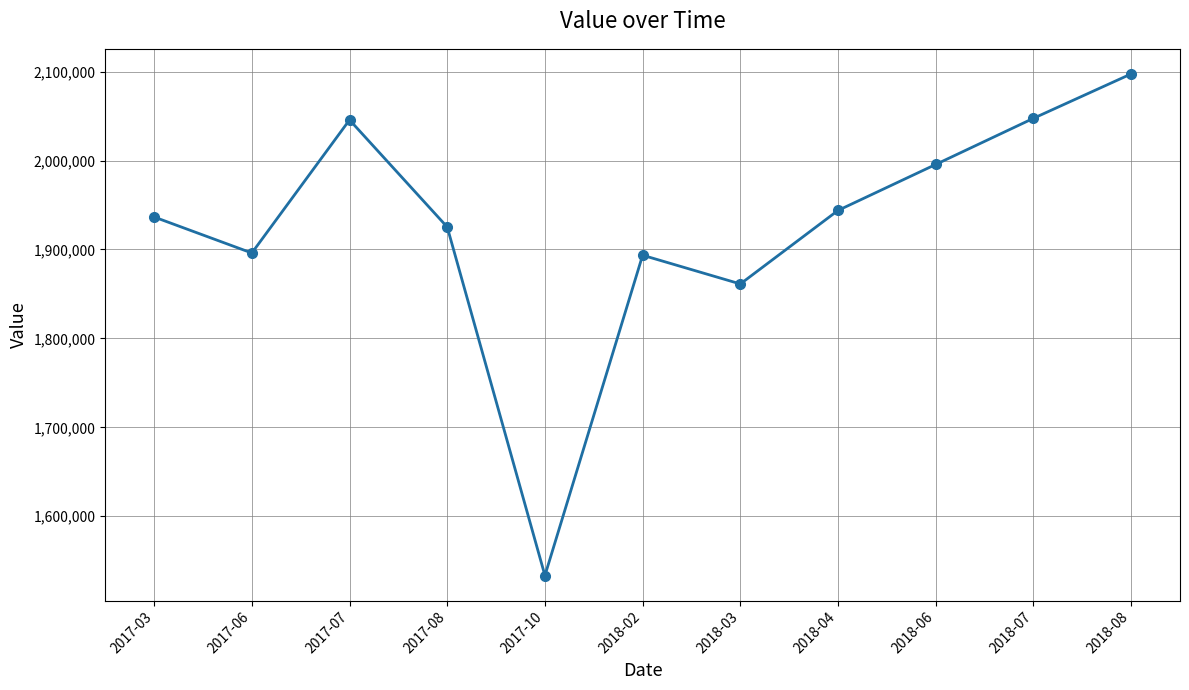

Which category has the highest value across all series?

2018-08